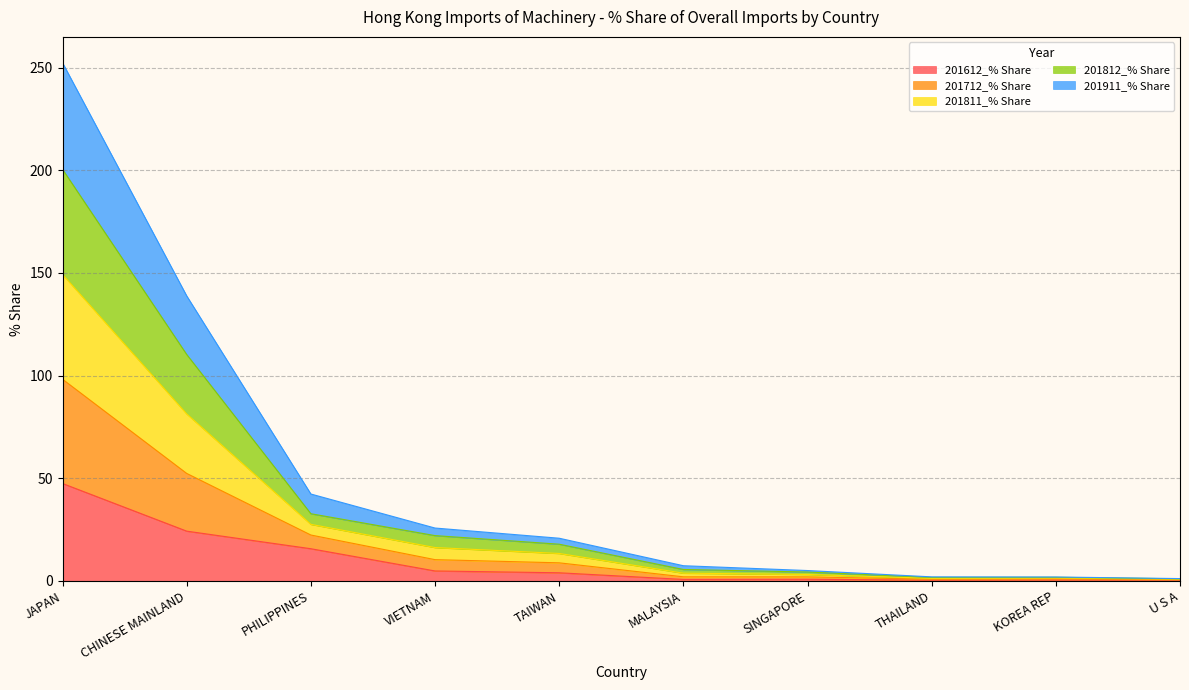

True or false: 201612_% Share has a value of 47.5 at JAPAN.

True